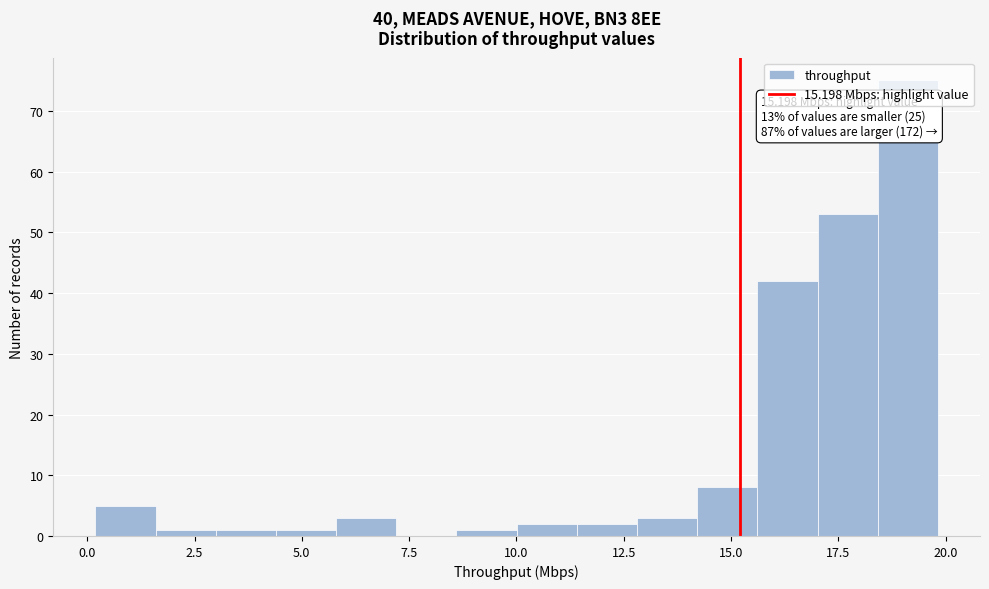

Around what value on the x-axis is the tallest bar? Give the approximate position of its centre, as read against the axis.

19.0